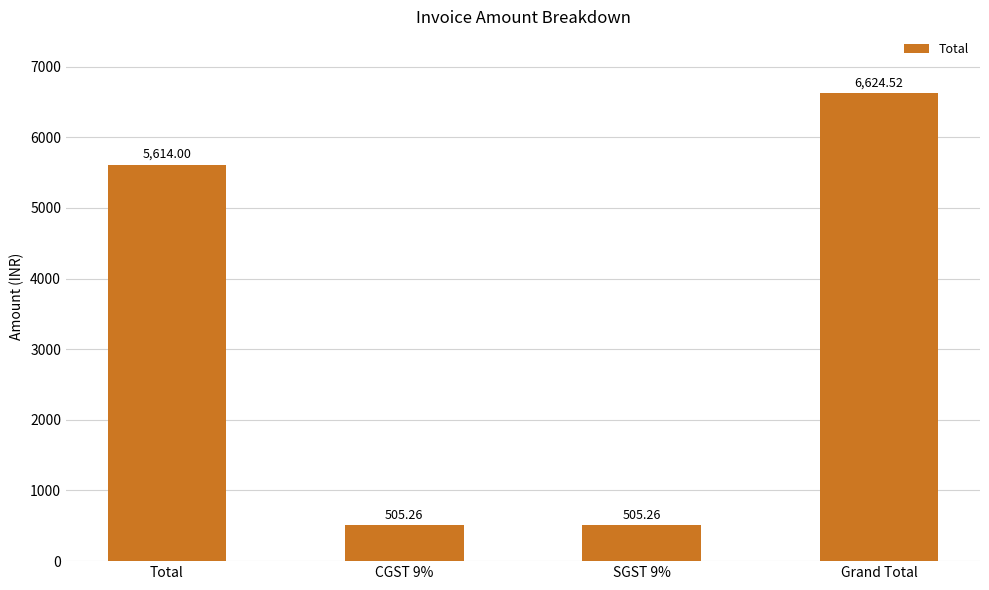

What is the sum of the values at Grand Total and Total?

12238.5